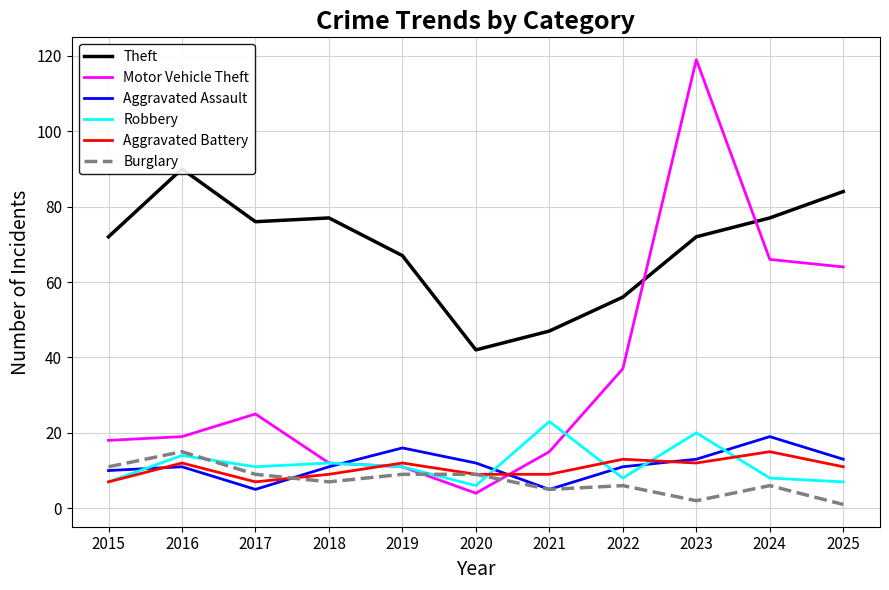

Which series has the largest range (max minus min)?

Motor Vehicle Theft